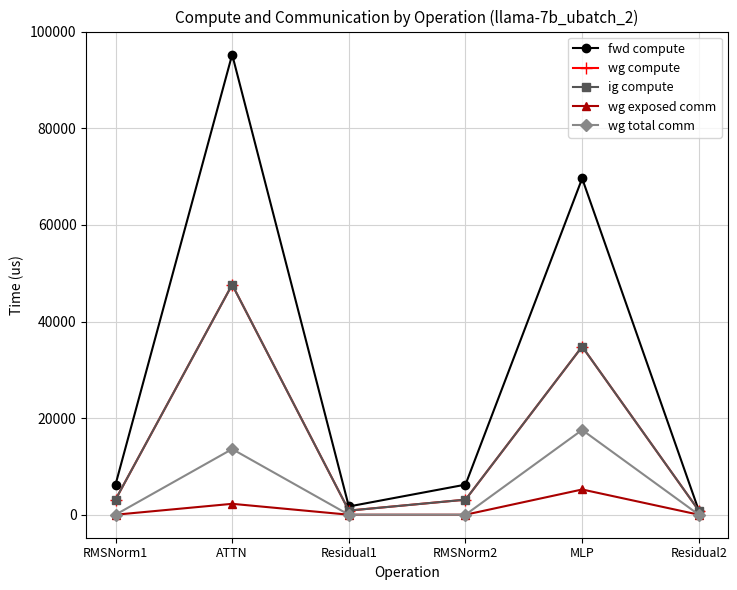

Rank the series by their maximum value, from lowest to highest.

wg exposed comm, wg total comm, wg compute, ig compute, fwd compute